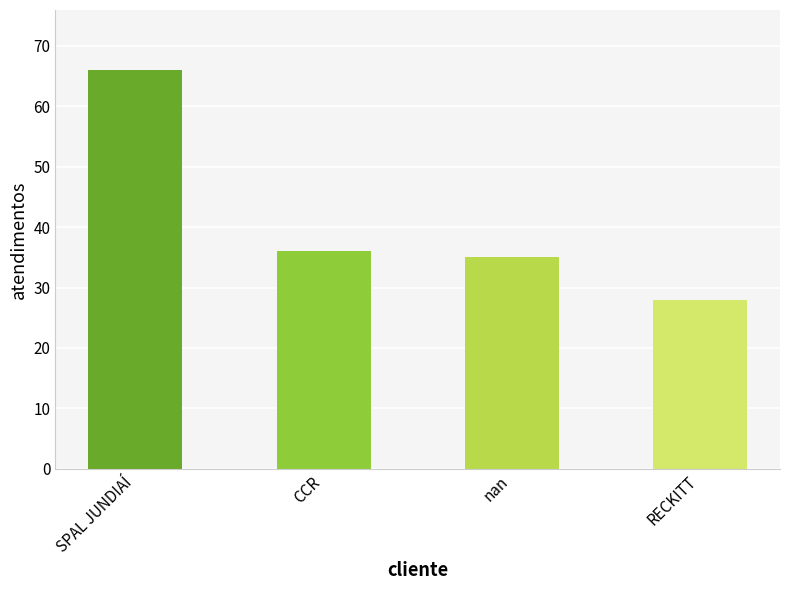

Reading left to right, transcribe all the data shown in this chart.

66	36	35	28